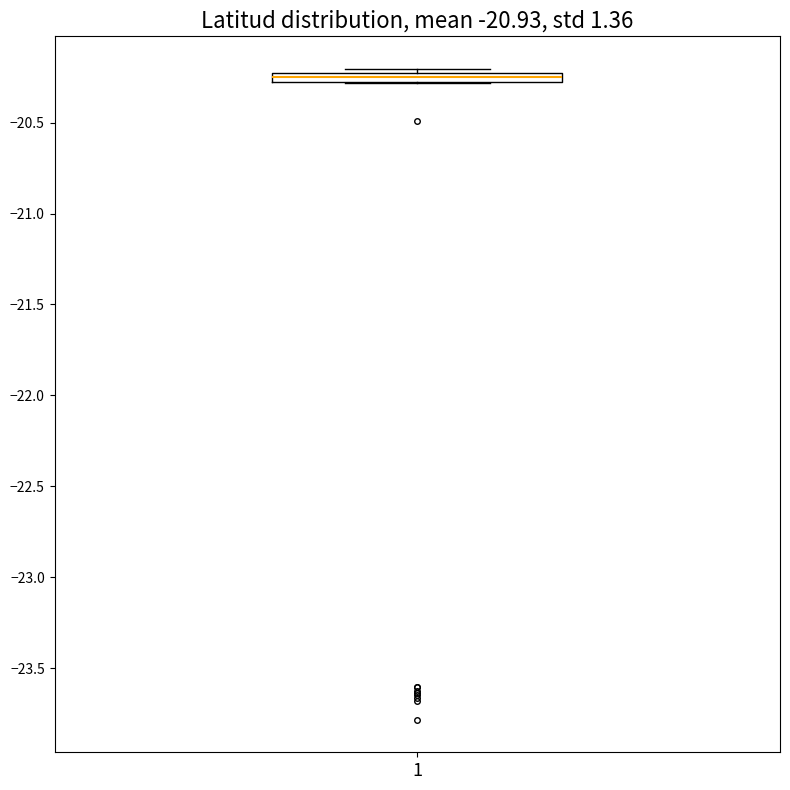

Where is the upper edge of the box at x = 1 on the y-axis? The values are not printed on the chart, so give them approximately, as read against the axis.

-20.25